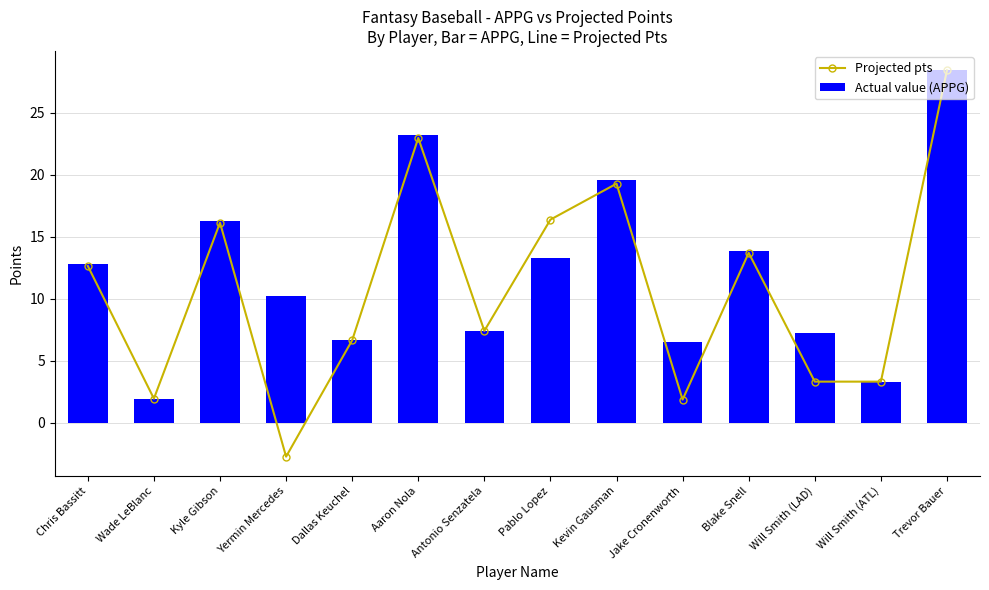

What are all the series names shown in the legend?

Projected pts, Actual value (APPG)